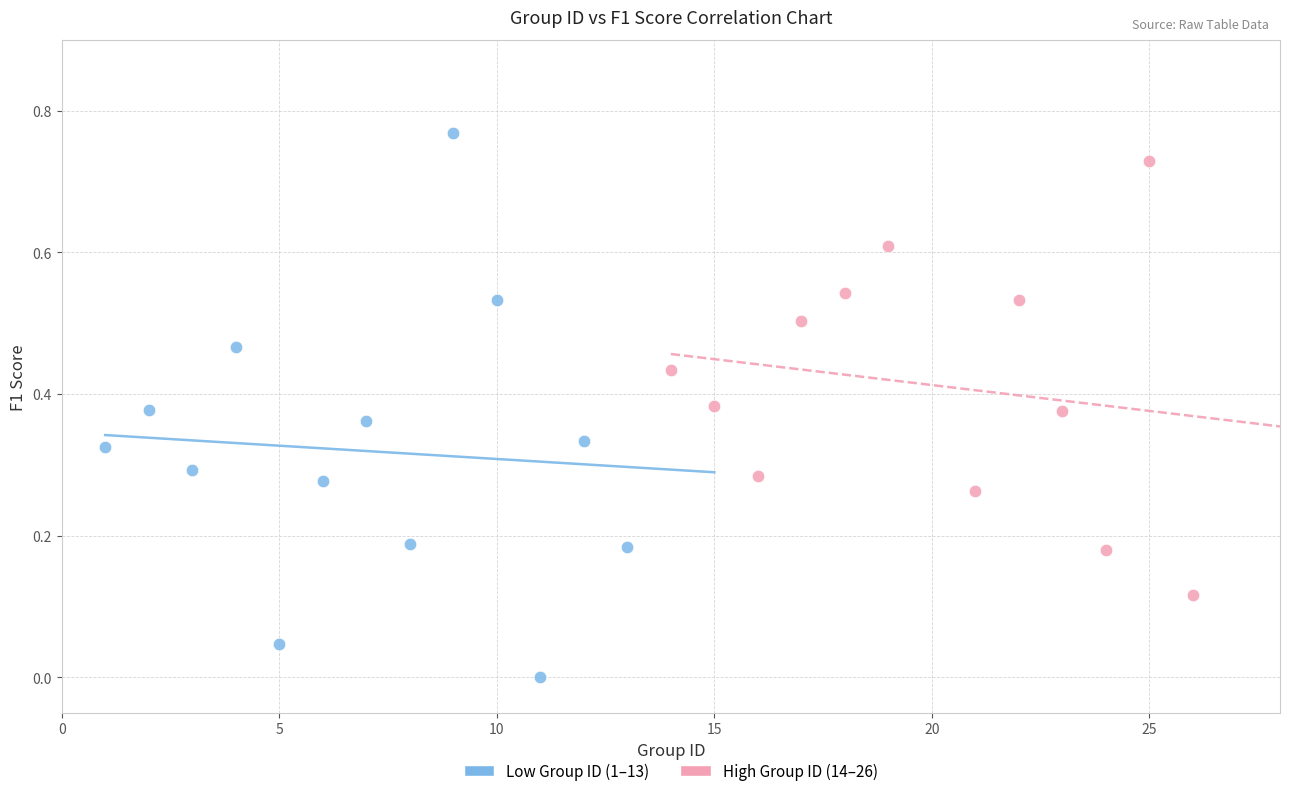

Which series reaches the maximum Y coordinate?

Low Group ID (1–13)